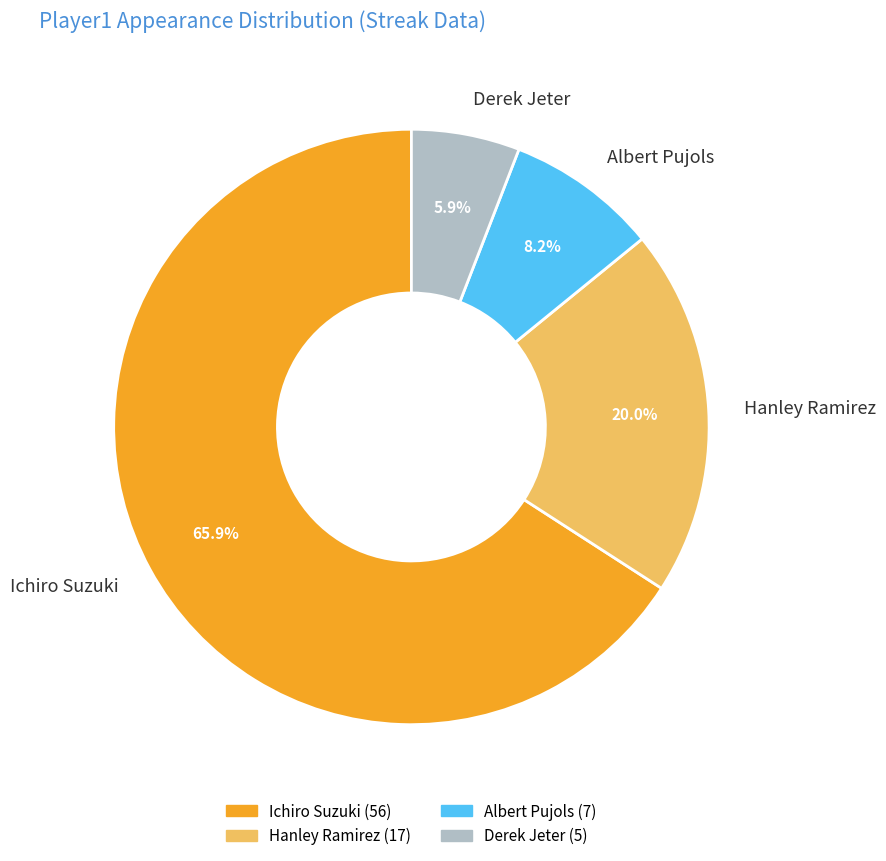

How much of the chart is everything except Hanley Ramirez?

80.0%